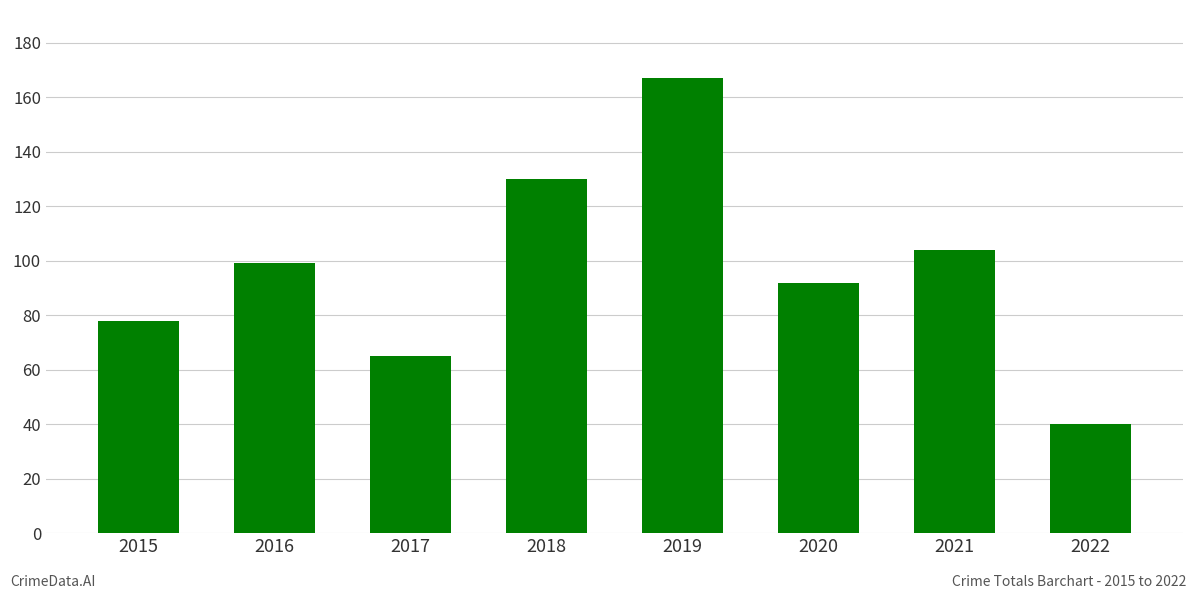

True or false: the data shows 139 at 2020.

False